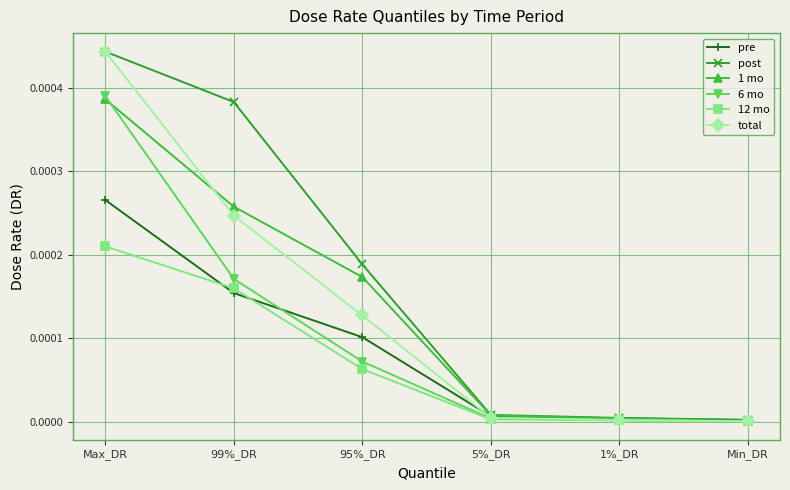

The value of total at 95%_DR is 0.0. True or false?

True